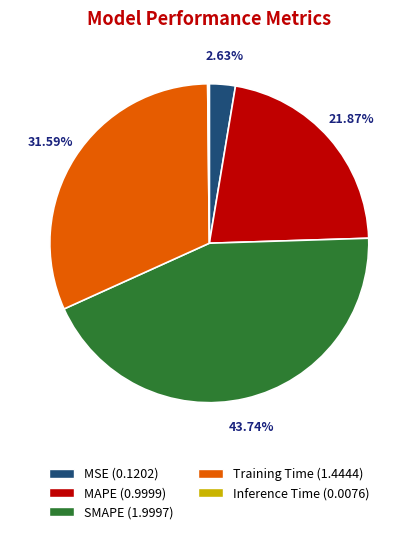

Does any single category account for the majority?

No